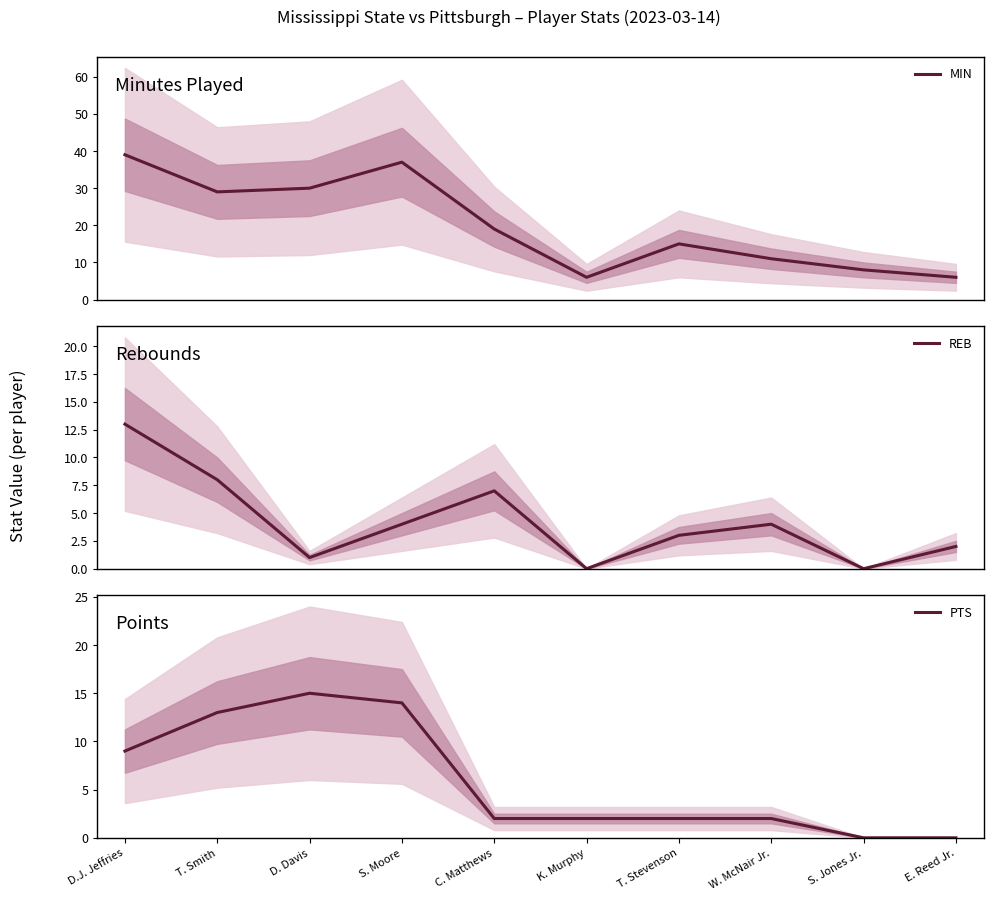

What is the label of the 6th point from the right?

C. Matthews